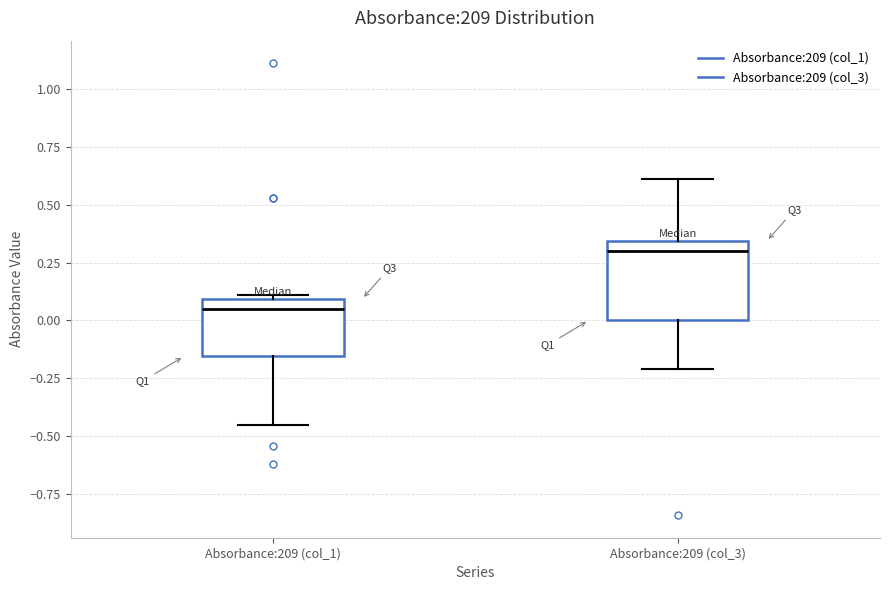

Comparing the boxes themselves (not the whiskers), which one is the tallest?

Absorbance:209 (col_3)